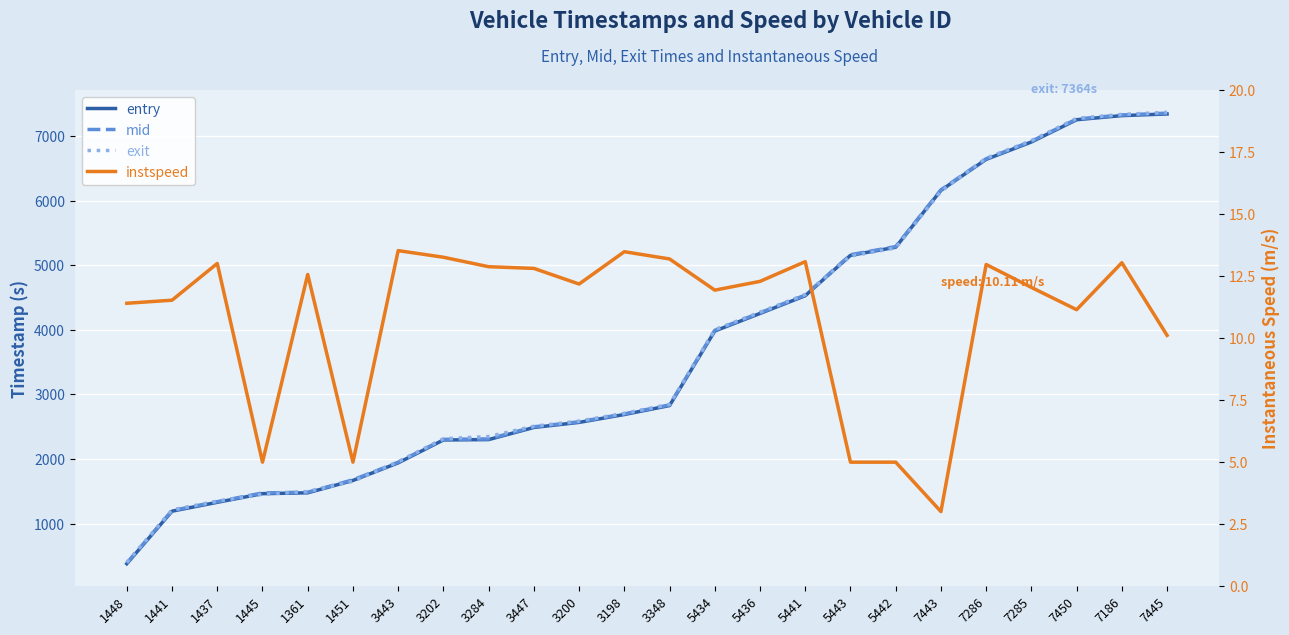

What is the lowest value of the mid series?

392.2